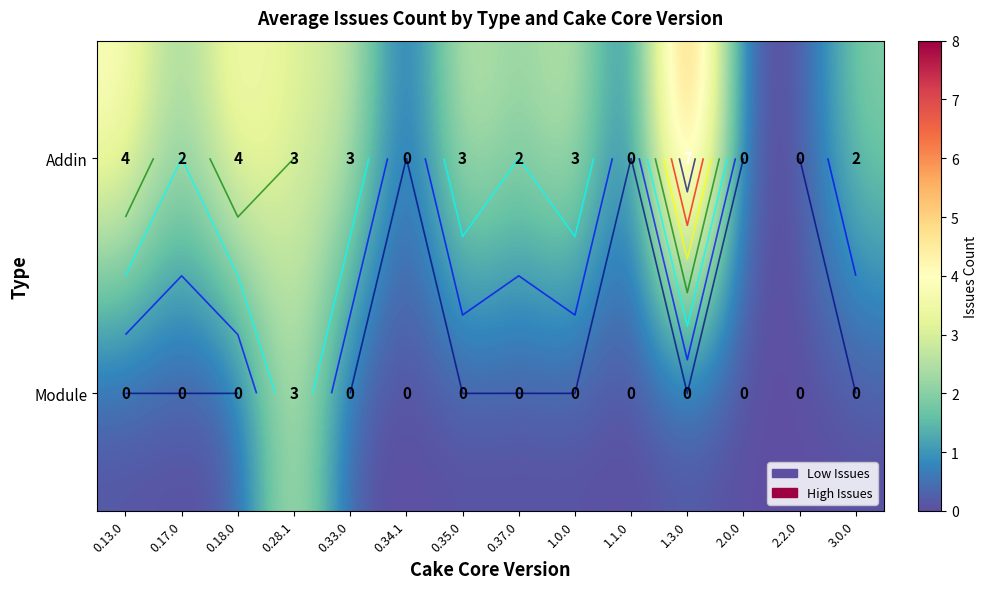

Which label corresponds to the largest value in the chart?

1.3.0